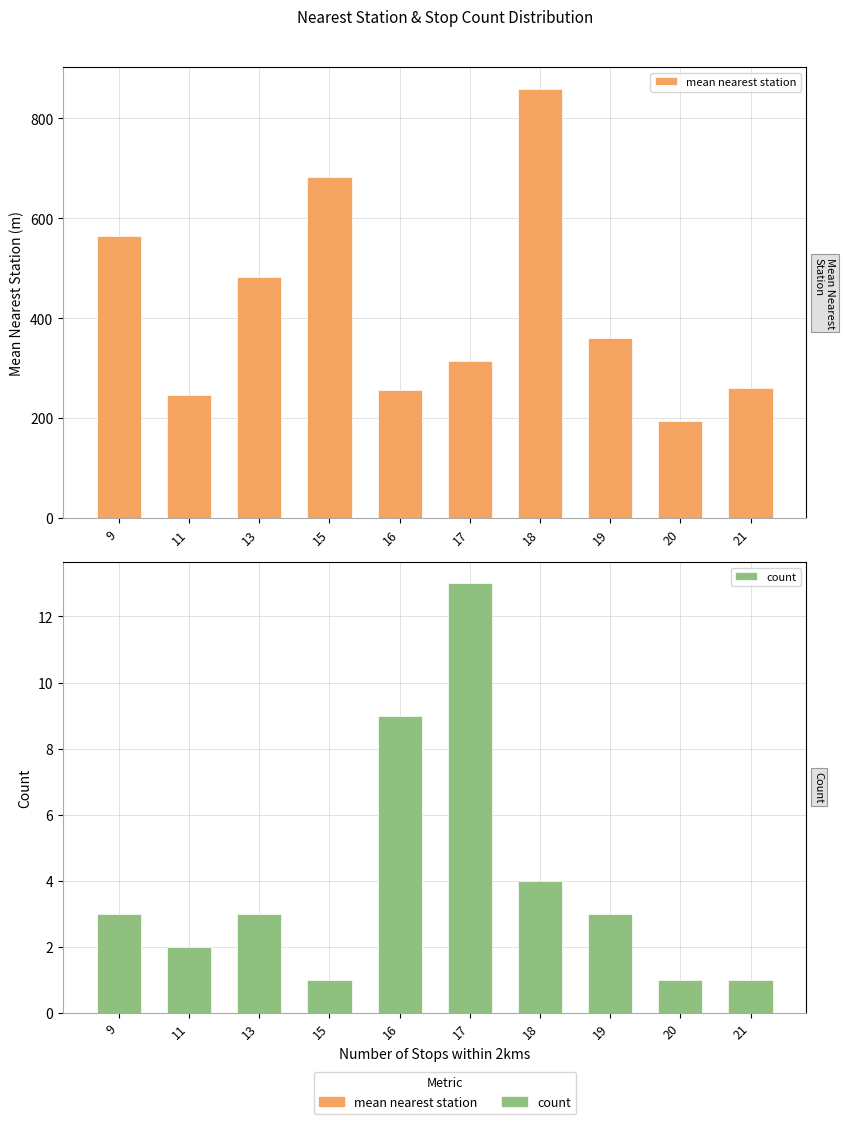

Reading left to right, list all the values displayed in this chart.

mean nearest station: 564.5	246.0	481.8	683.1	256.6	315.3	859.5	361.6	194.9	260.2
count: 3.0	2.0	3.0	1.0	9.0	13.0	4.0	3.0	1.0	1.0